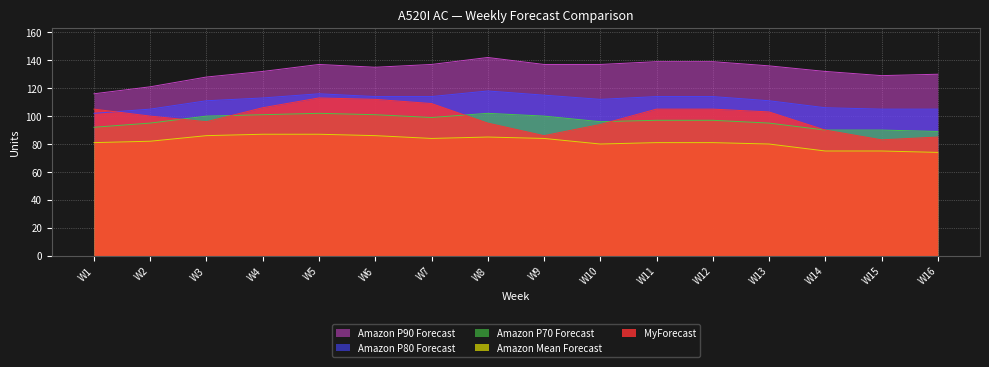

Between W14 and W15, which is larger?

W14